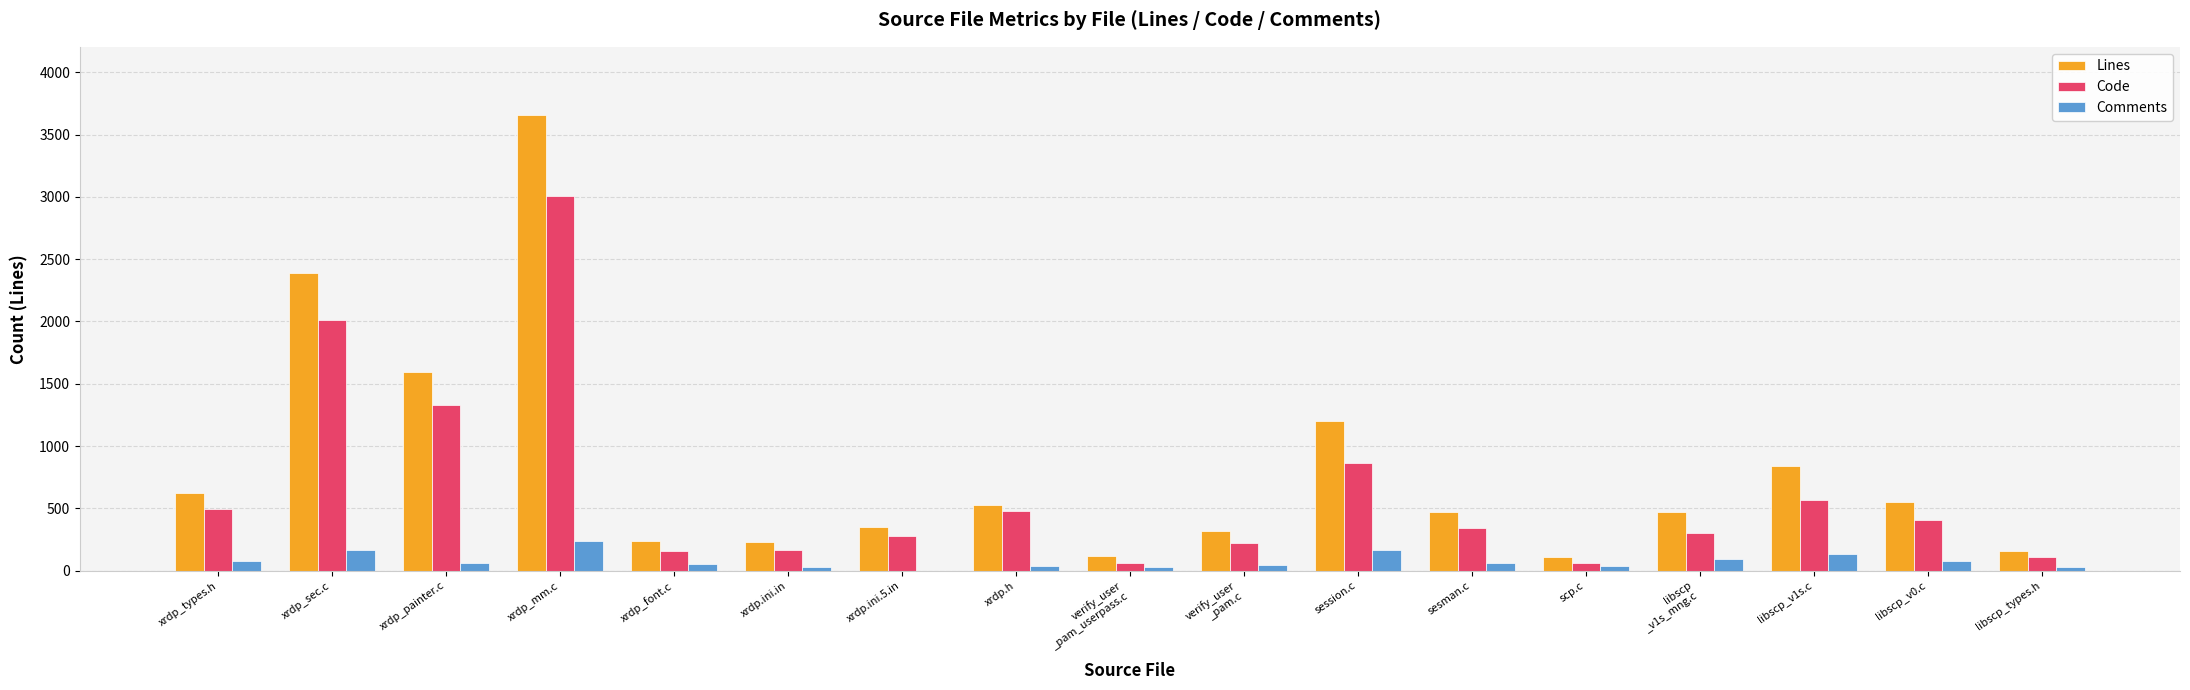

At which category is the sum across all series the highest?

xrdp_mm.c